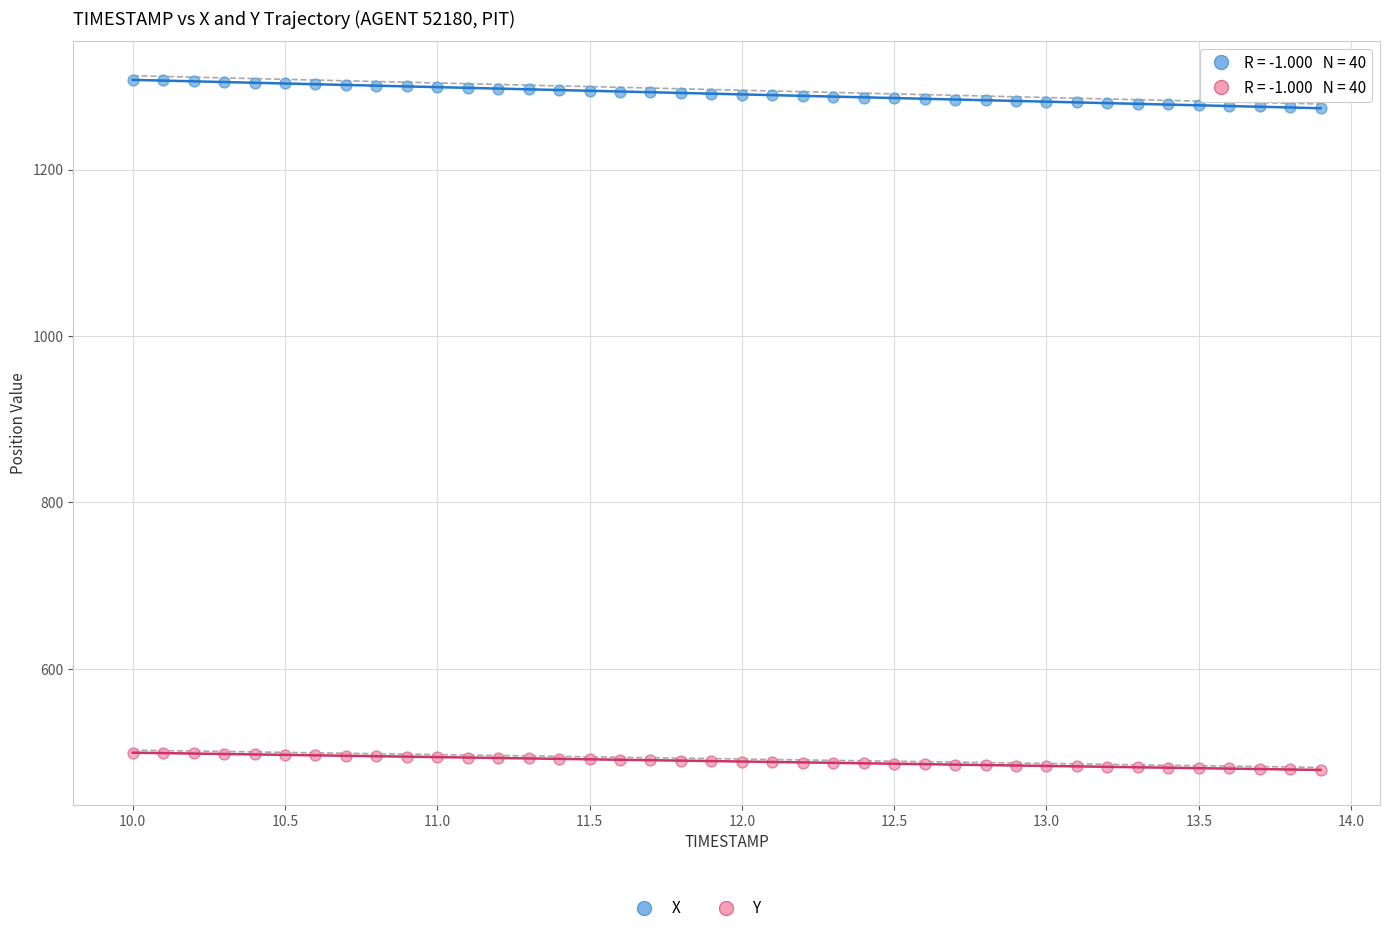

Which series reaches the minimum Y coordinate?

Y